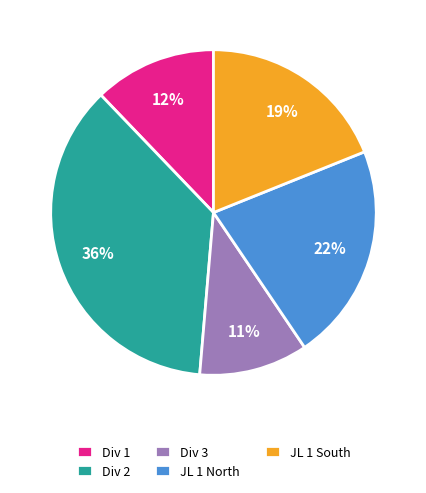

Is the sum of Div 3 and JL 1 North greater than half?

No